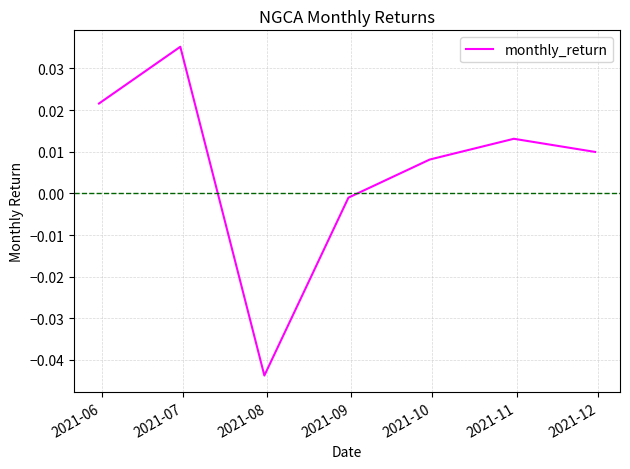

How many interior local valleys (lower than both neighbors) does the data have?

1